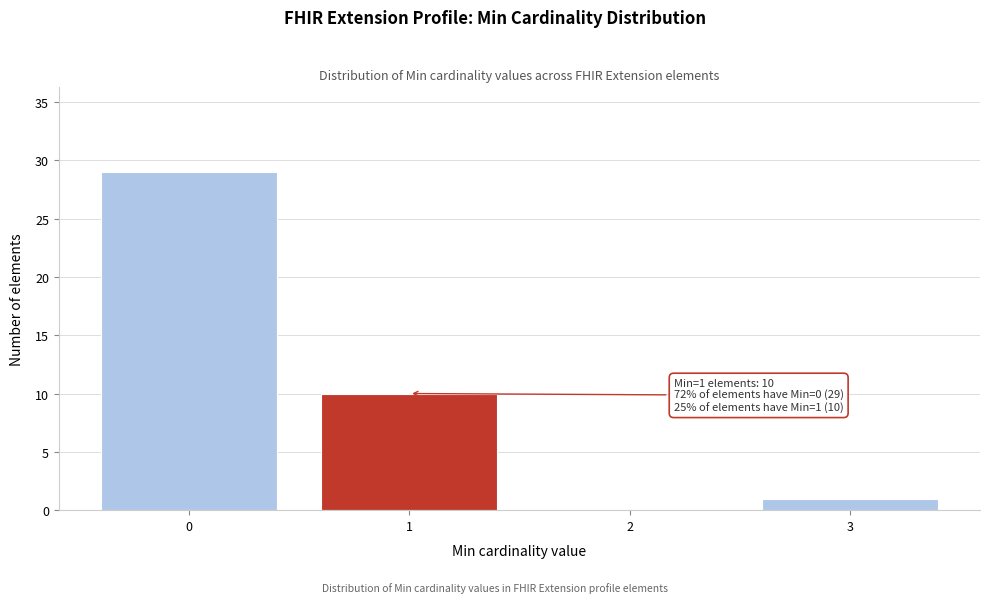

Over which range of the x-axis is the bar tallest?

-0.5 to 0.5